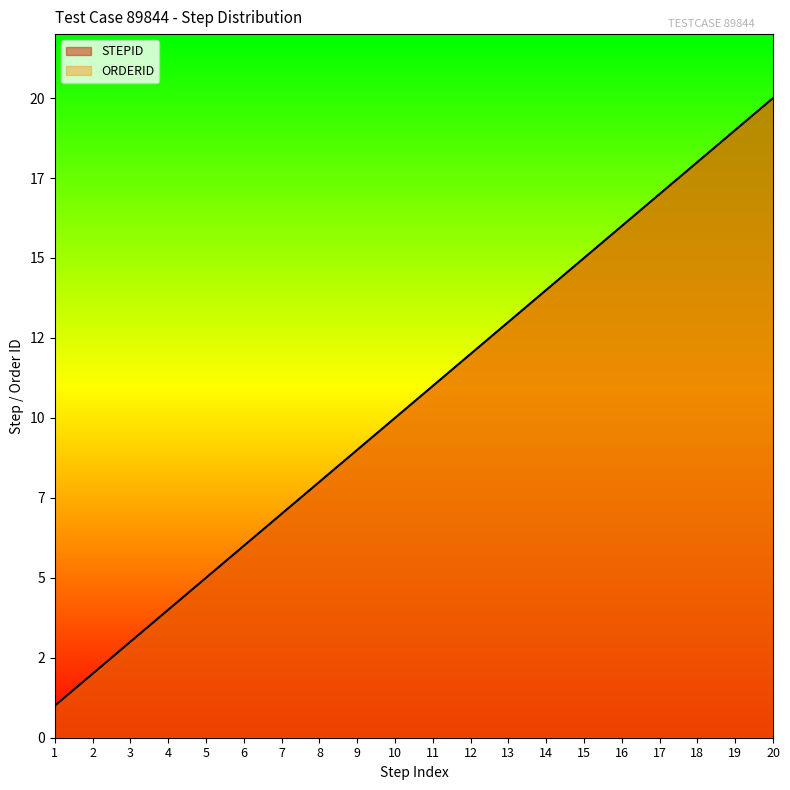

Which label corresponds to the smallest value in the chart?

1